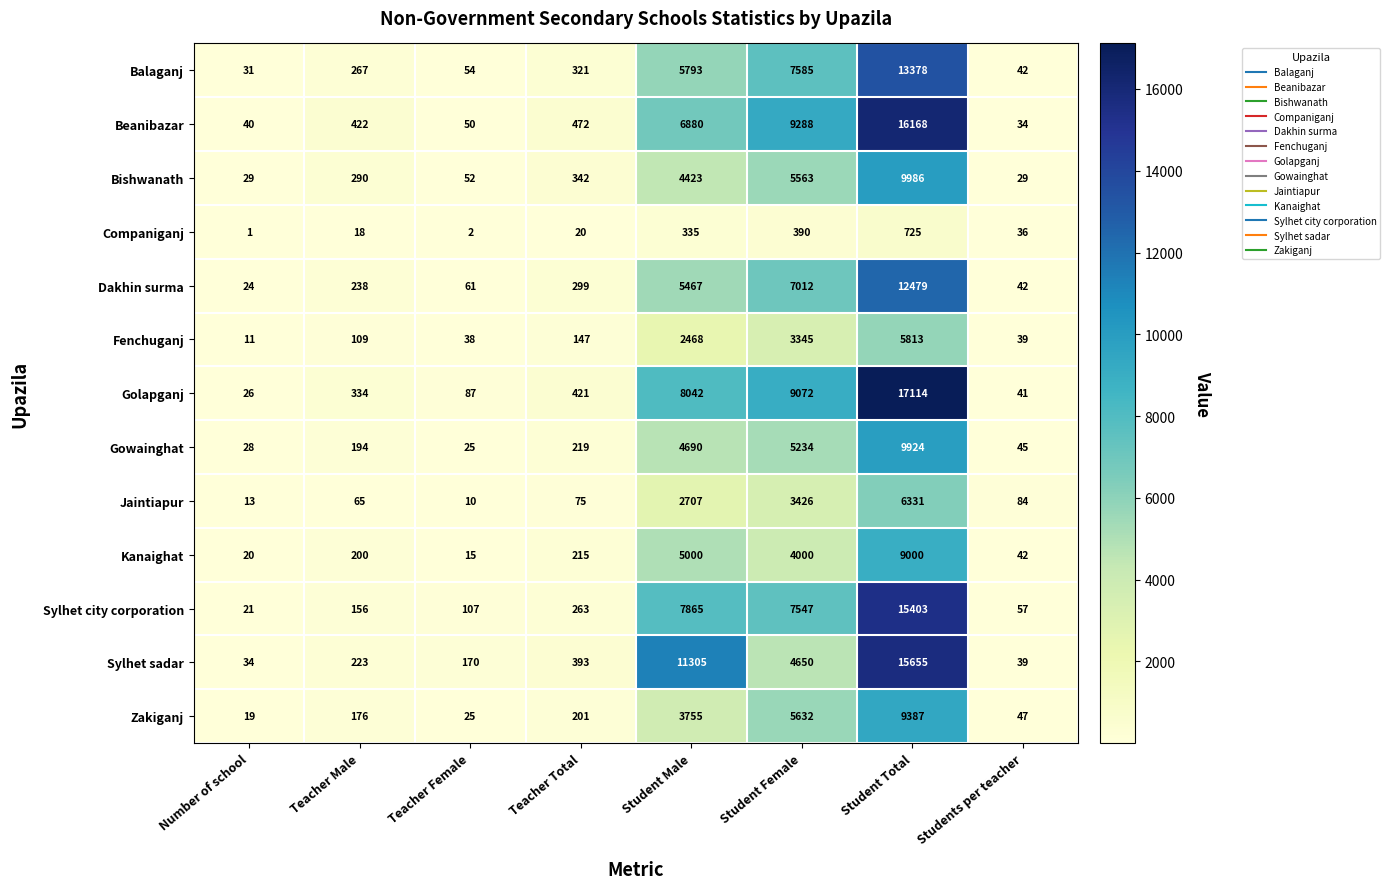

What is the total value across all series at Teacher Female?

696